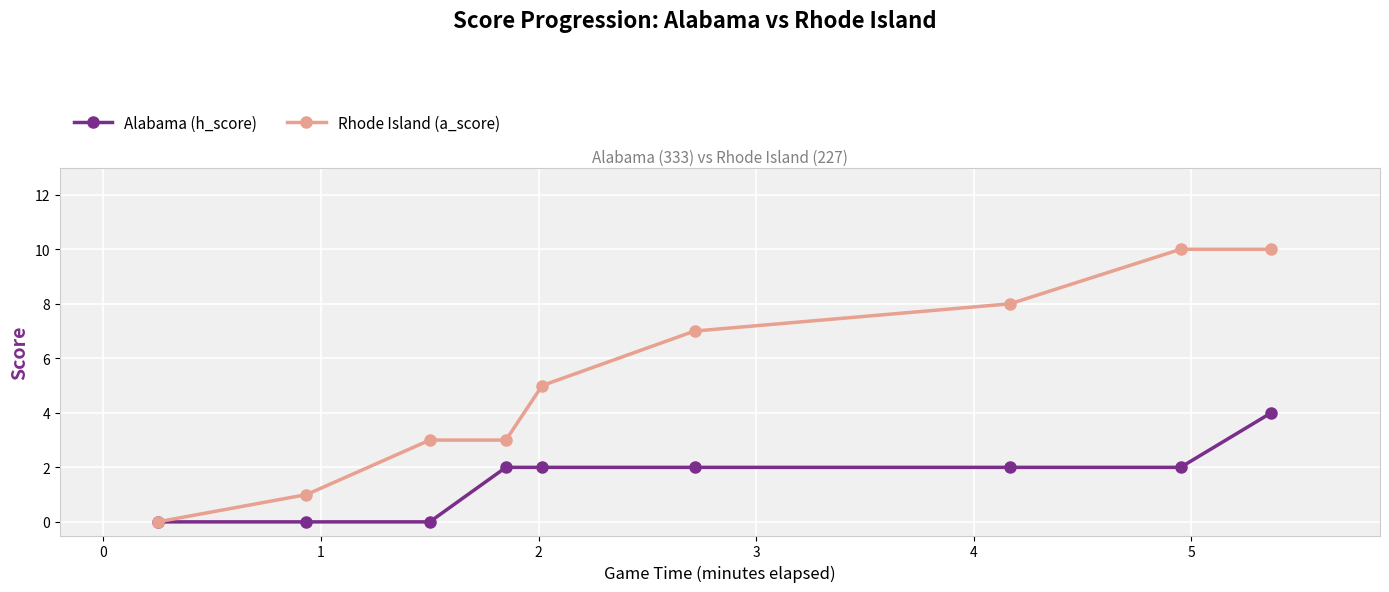

Which series has the largest range (max minus min)?

Rhode Island (a_score)